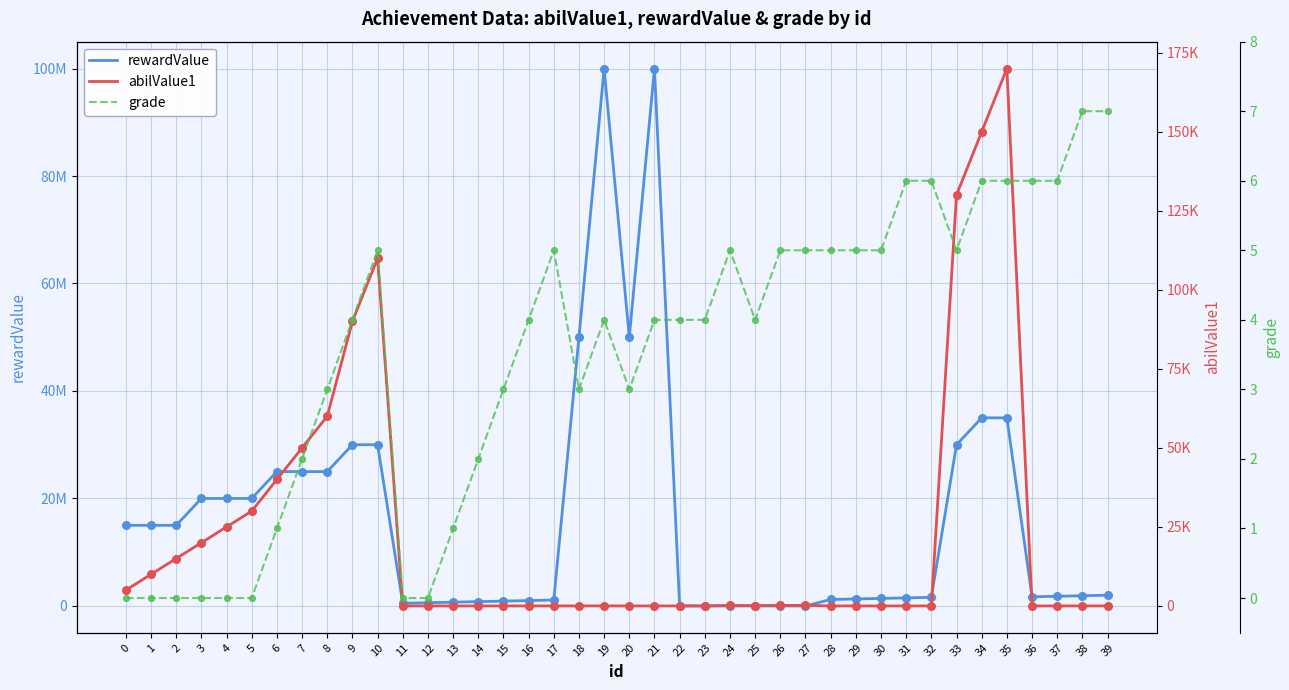

Which series has the largest total across all categories?

rewardValue